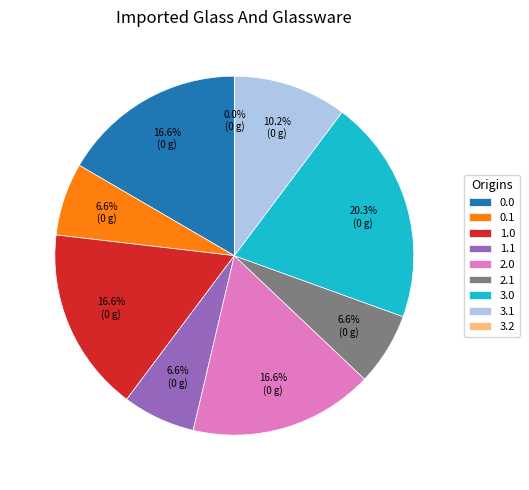

Does any single category account for the majority?

No